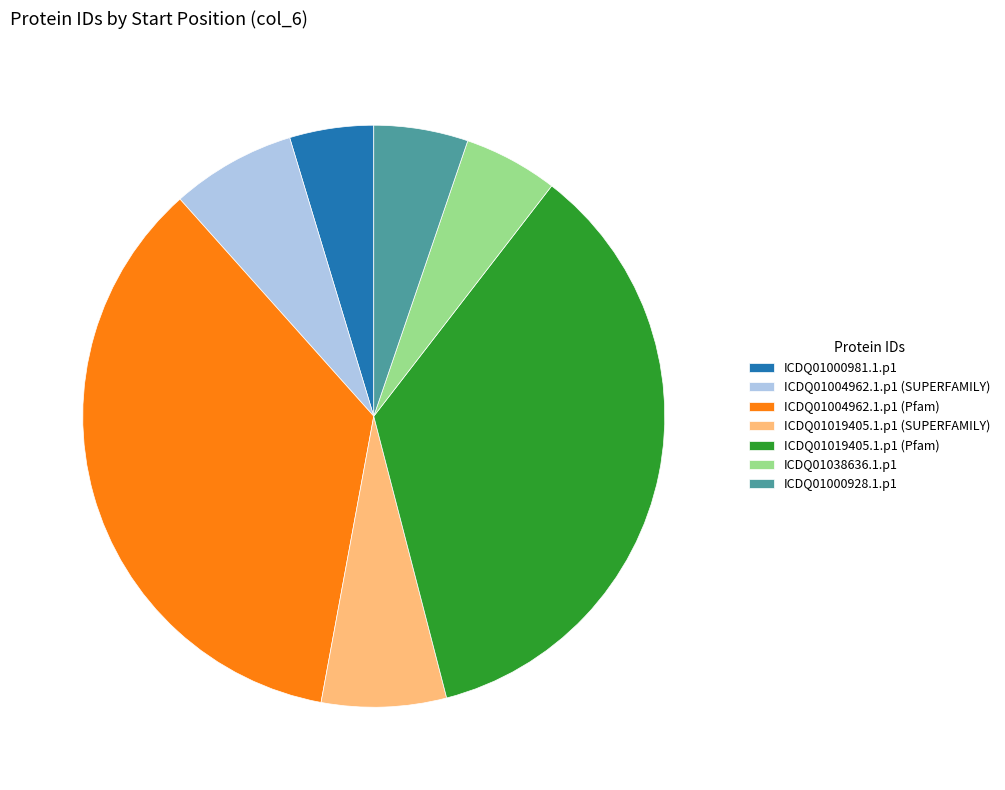

What is the smallest slice in the pie chart?

ICDQ01000981.1.p1